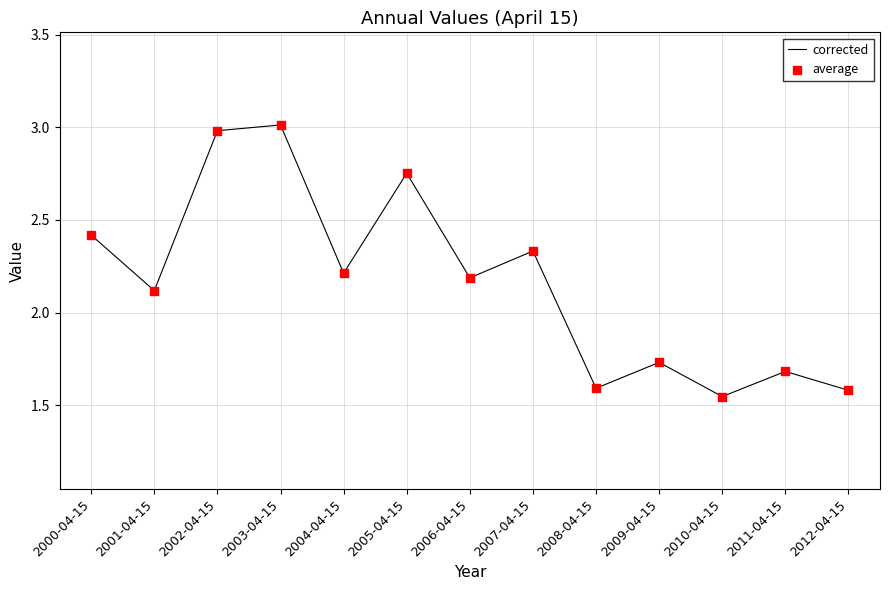

What is the greatest value displayed?

3.0